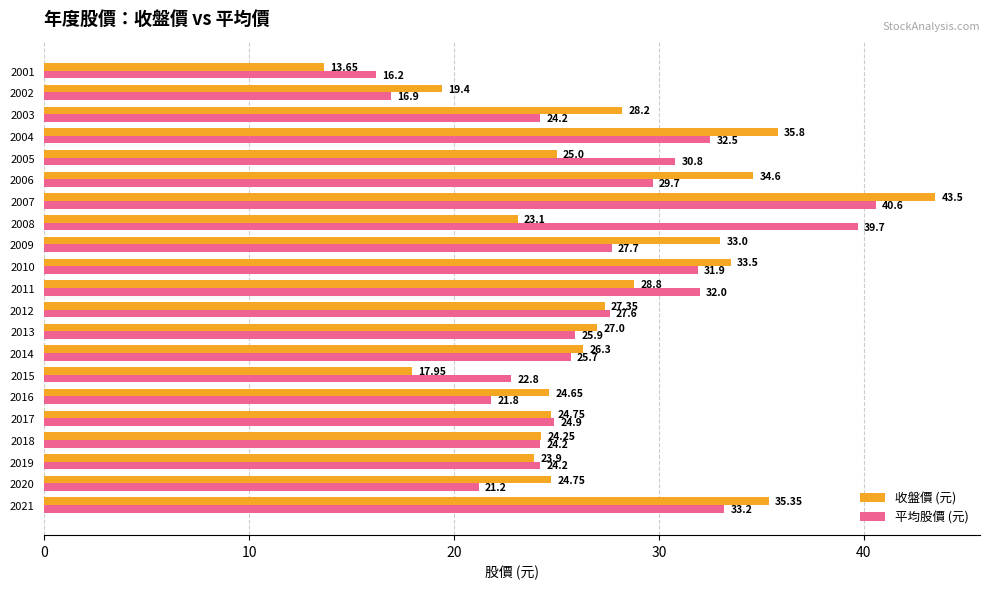

What is the smallest value displayed?

13.7